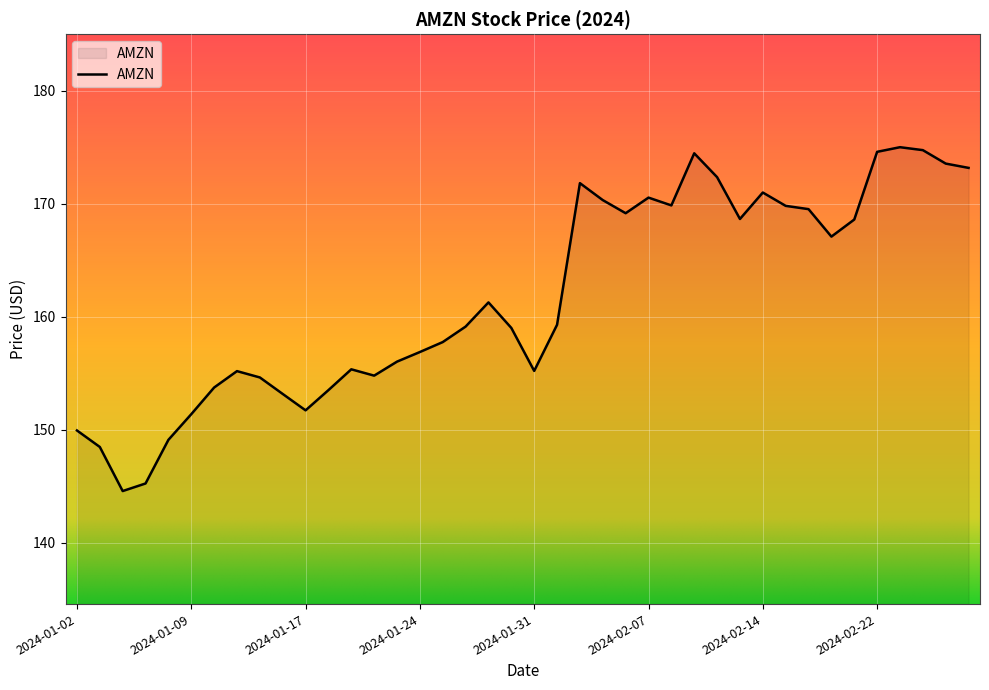

What is the difference between the maximum and minimum values?

30.4